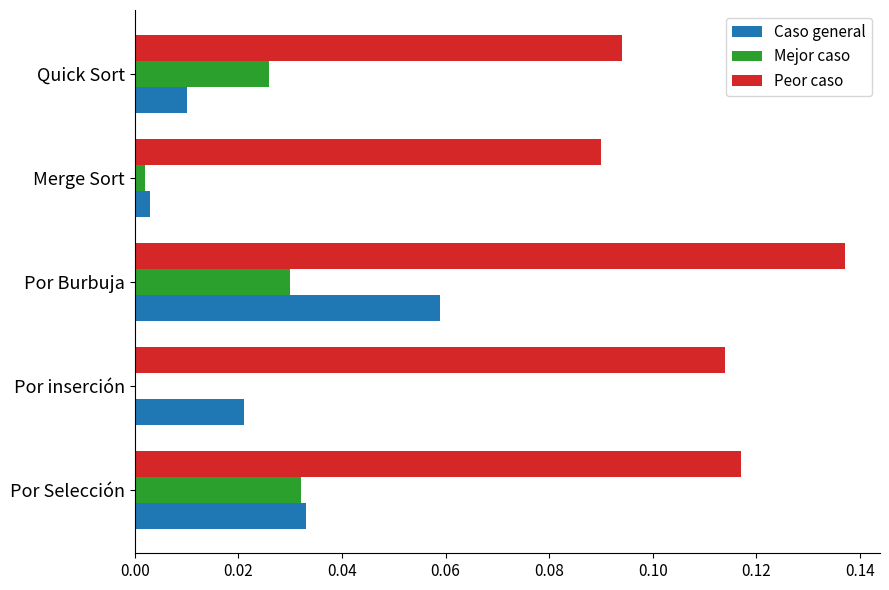

Which series has the largest total across all categories?

Peor caso